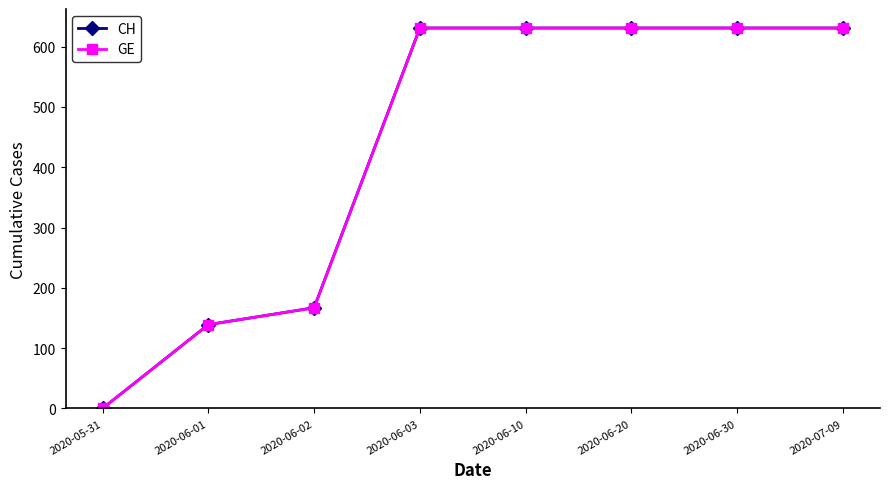

Does the chart have visible grid lines?

No